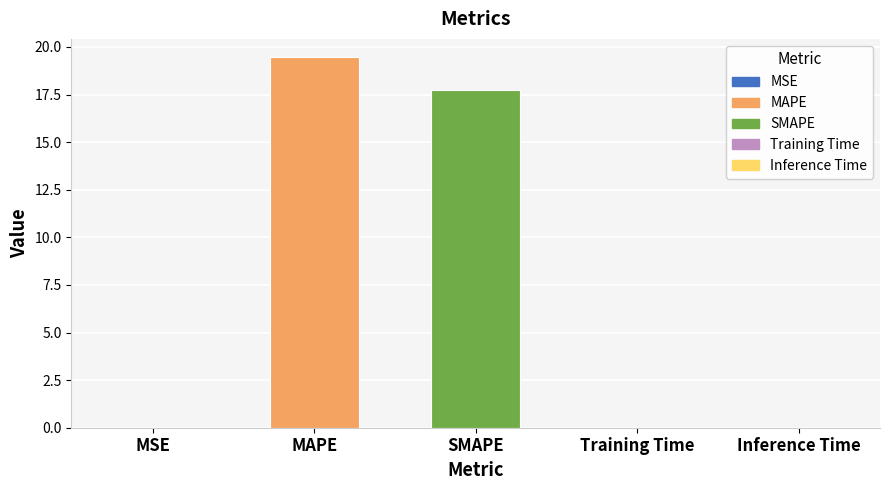

What is the sum of all values?

37.2